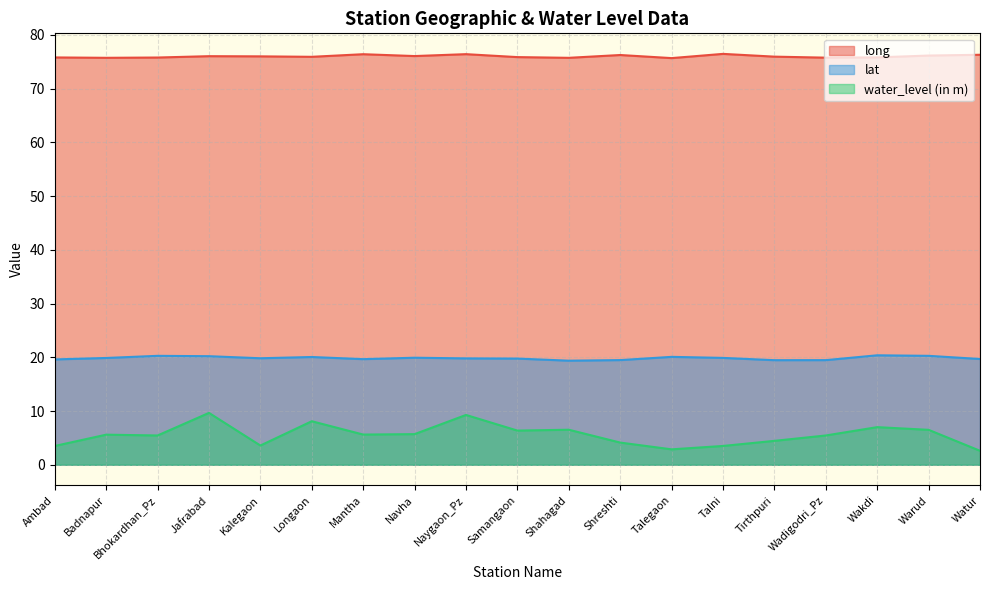

What is the sum of the long values at Shahagad and Mantha?

152.1